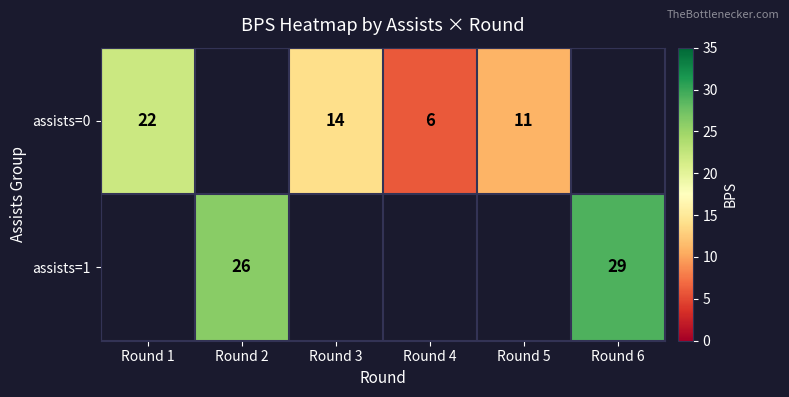

Which has a higher value, Round 3 or Round 6?

Round 6